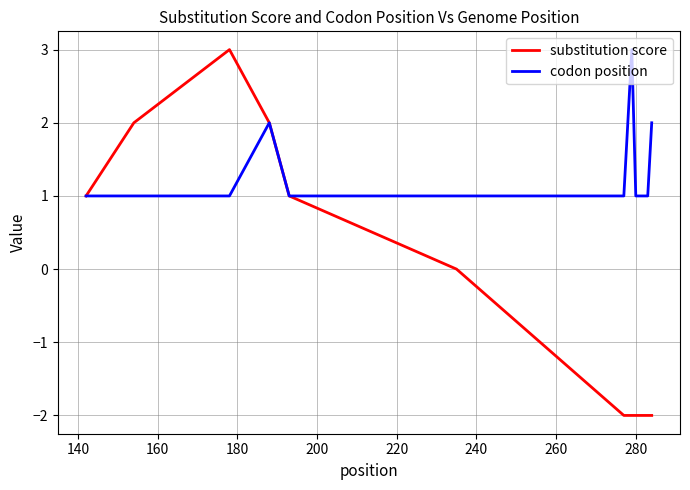

Which series has the widest spread of values?

substitution score